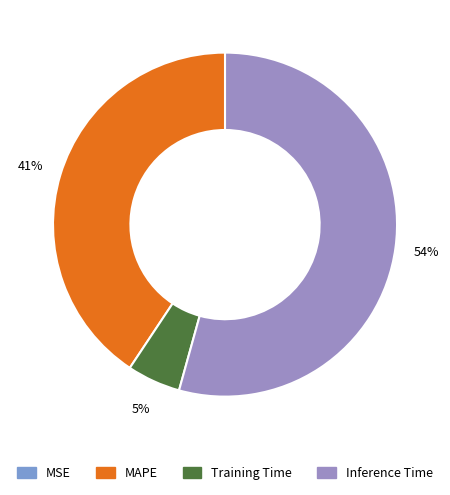

To the nearest percent, what is the difference between the Training Time and MSE slice percentages?

5%